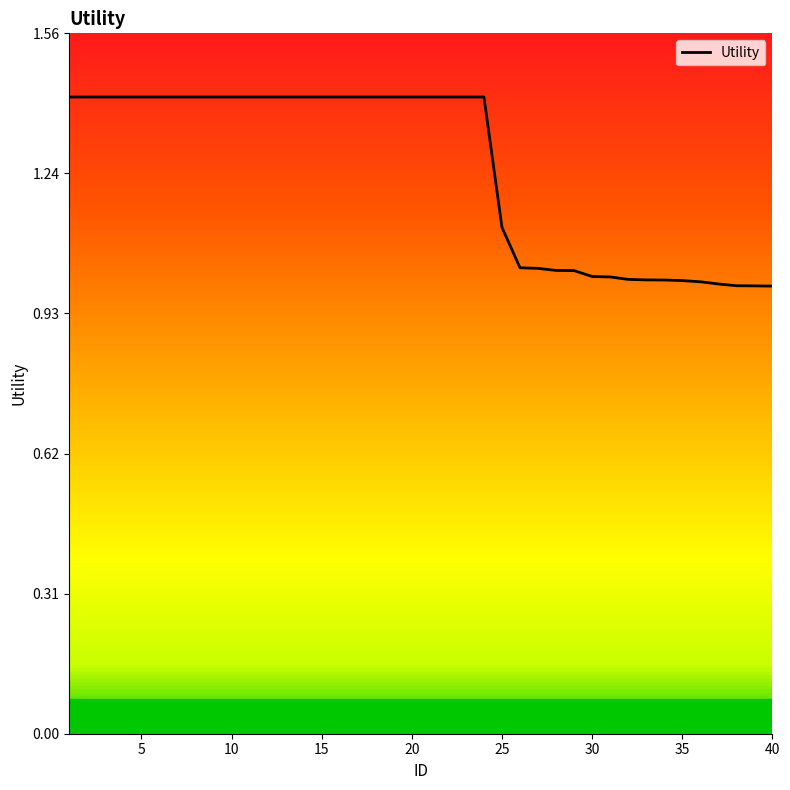

Is this an area chart (filled region under the line)?

No